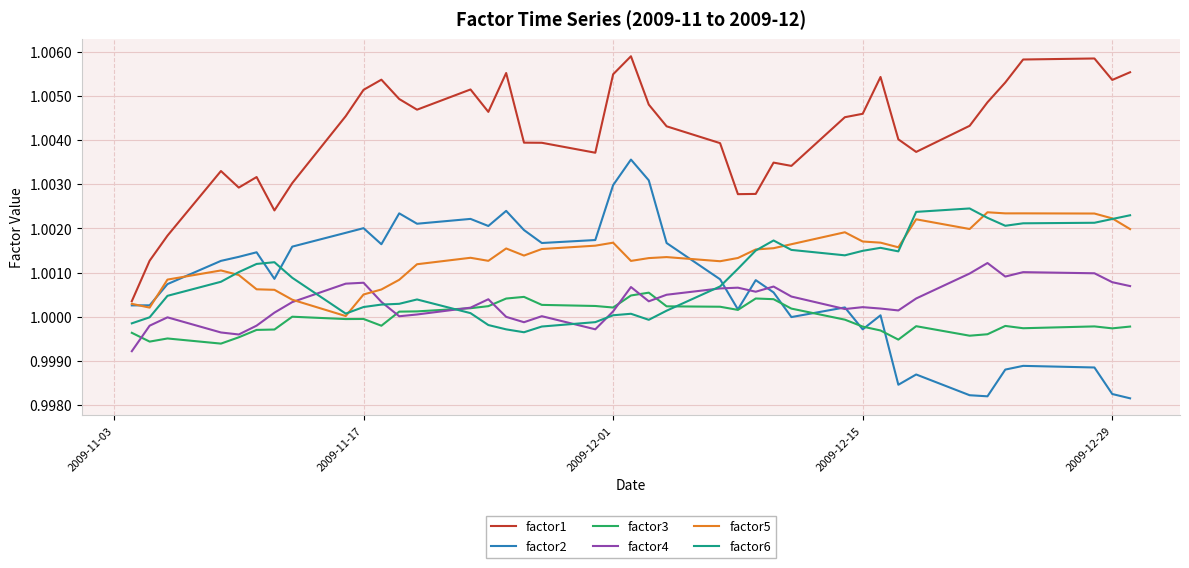

At how many categories does at least one series exceed 0?

40